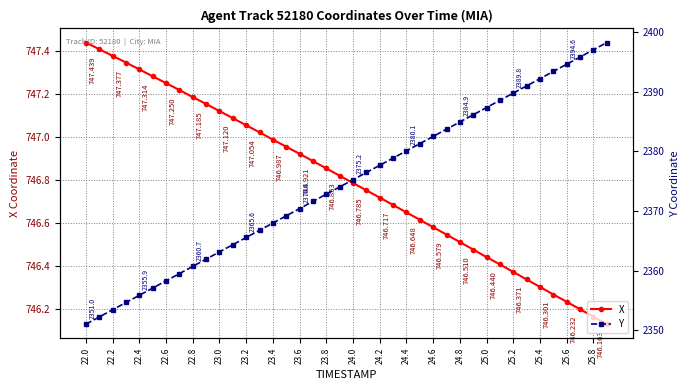

Rank the series by their maximum value, from highest to lowest.

Y, X